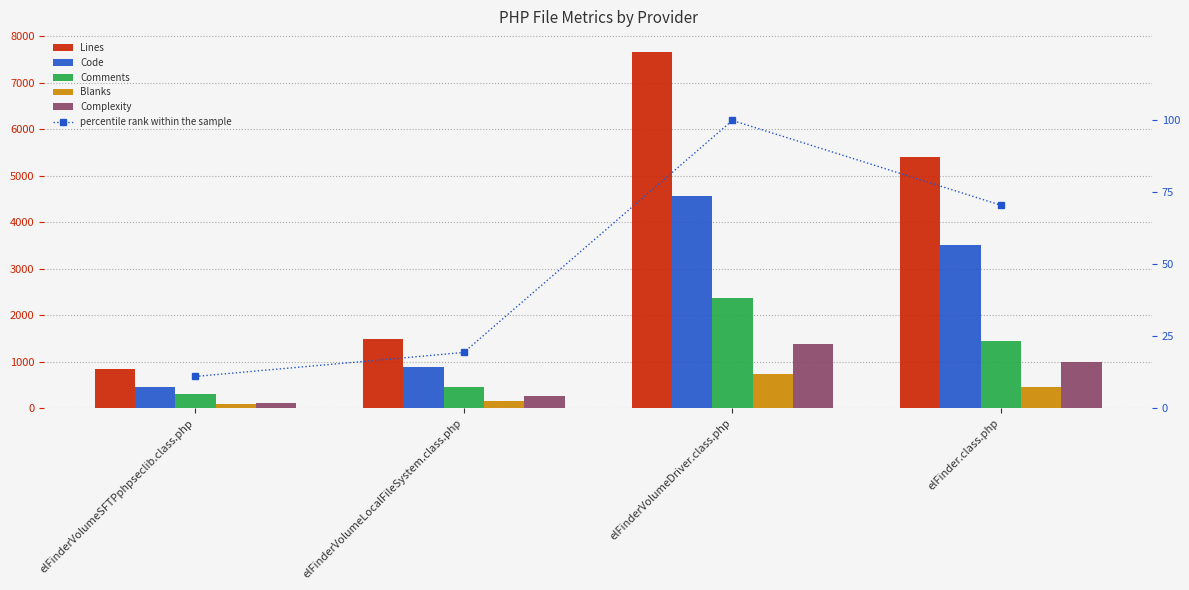

Reading right to left, extract all data points from this chart.

Lines: elFinder.class.php=5407.0	elFinderVolumeDriver.class.php=7667.0	elFinderVolumeLocalFileSystem.class.php=1483.0	elFinderVolumeSFTPphpseclib.class.php=843.0
Code: elFinder.class.php=3501.0	elFinderVolumeDriver.class.php=4557.0	elFinderVolumeLocalFileSystem.class.php=881.0	elFinderVolumeSFTPphpseclib.class.php=453.0
Comments: elFinder.class.php=1448.0	elFinderVolumeDriver.class.php=2380.0	elFinderVolumeLocalFileSystem.class.php=460.0	elFinderVolumeSFTPphpseclib.class.php=307.0
Blanks: elFinder.class.php=458.0	elFinderVolumeDriver.class.php=730.0	elFinderVolumeLocalFileSystem.class.php=142.0	elFinderVolumeSFTPphpseclib.class.php=83.0
Complexity: elFinder.class.php=987.0	elFinderVolumeDriver.class.php=1386.0	elFinderVolumeLocalFileSystem.class.php=263.0	elFinderVolumeSFTPphpseclib.class.php=101.0
percentile rank within the sample: elFinder.class.php=70.5	elFinderVolumeDriver.class.php=100.0	elFinderVolumeLocalFileSystem.class.php=19.3	elFinderVolumeSFTPphpseclib.class.php=11.0